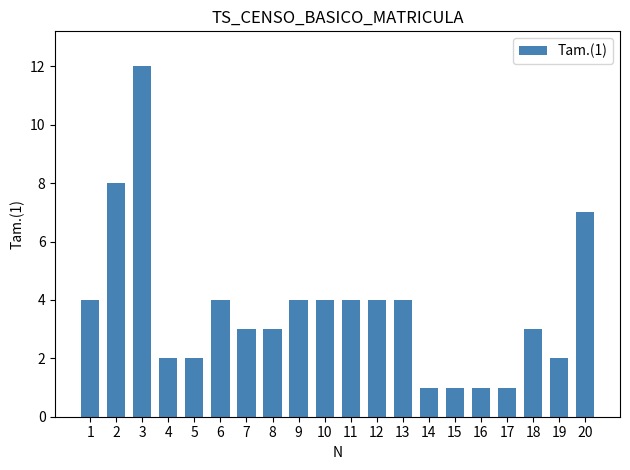

How many series are shown in this chart?

1